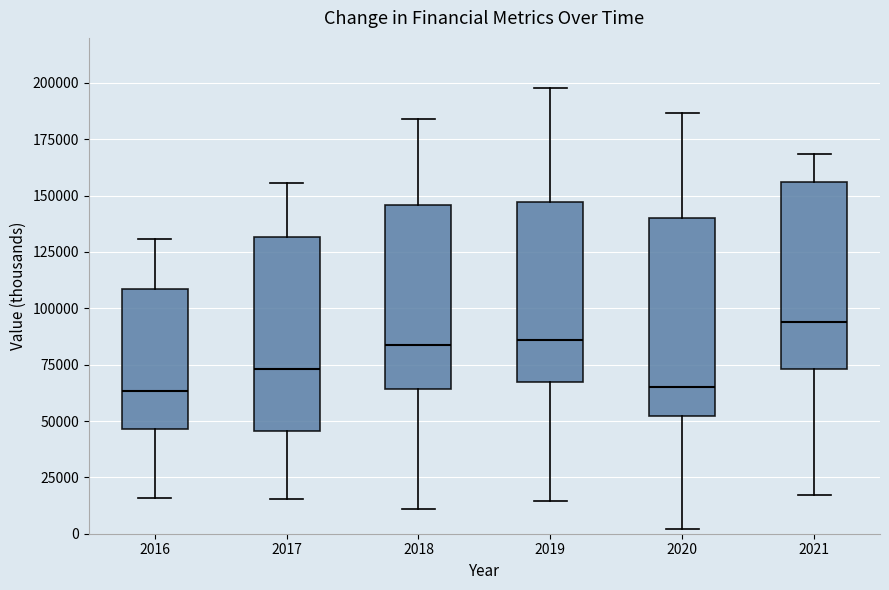

Which box has the highest median line?

2021